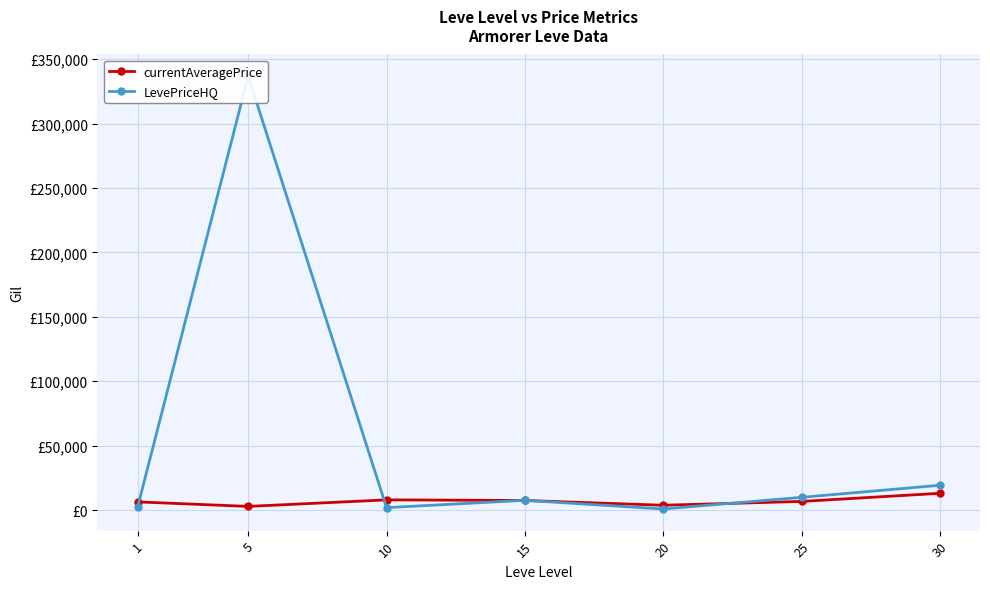

How many interior local valleys does the LevePriceHQ series have?

2